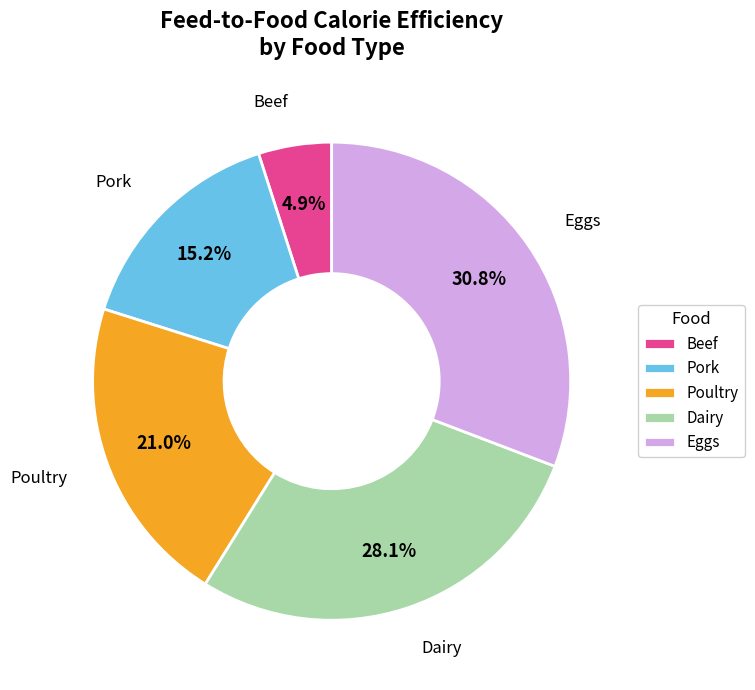

Which has a higher value, Pork or Dairy?

Dairy